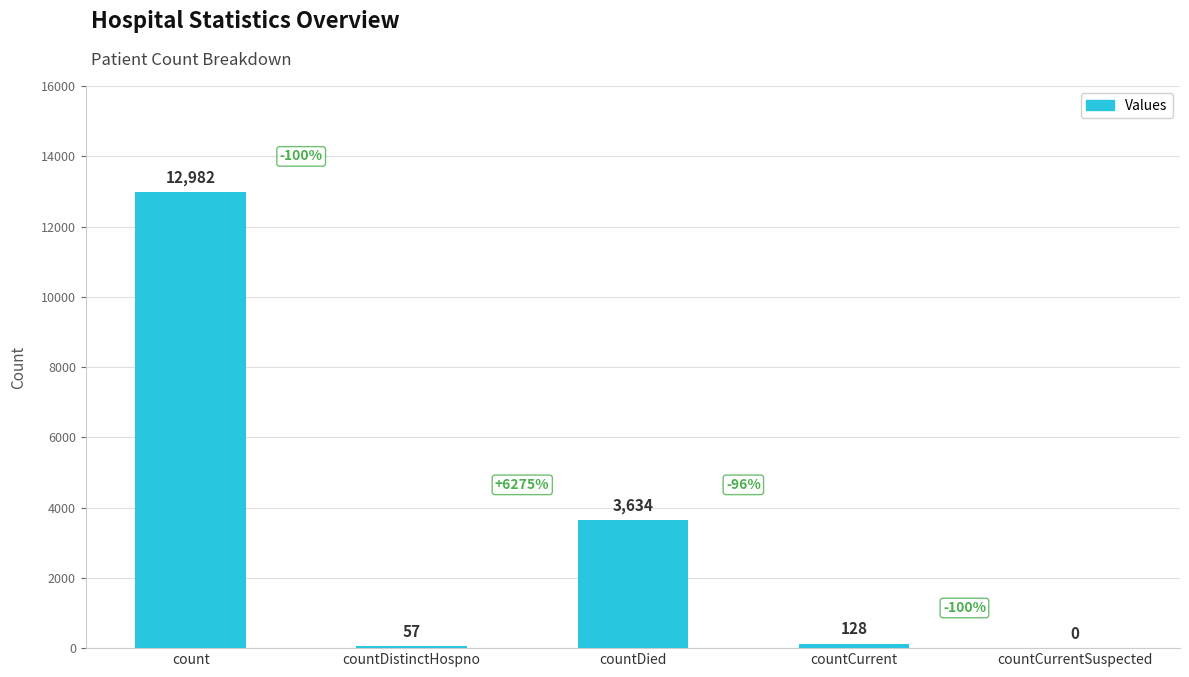

Which has a higher value, count or countDied?

count